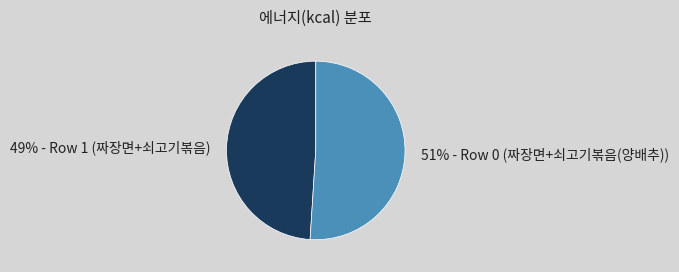

True or false: 49% - Row 1 (짜장면+쇠고기볶음) accounts for 49% of the total.

True